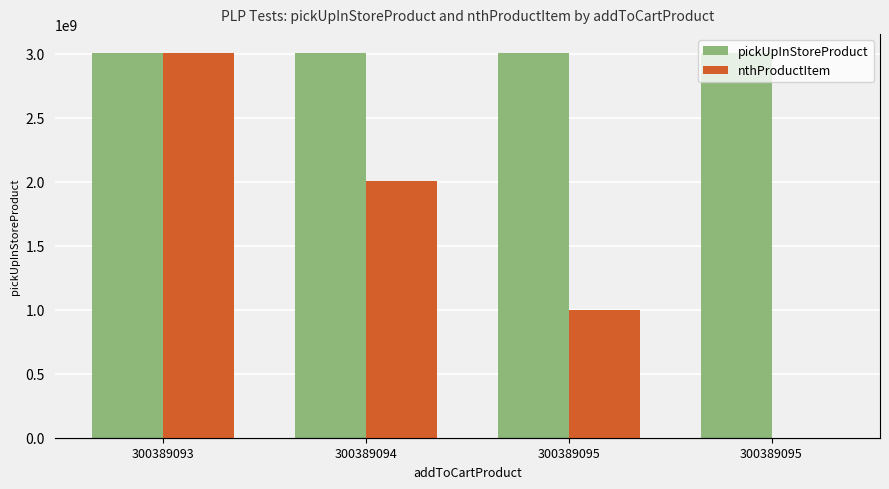

Is it true that pickUpInStoreProduct equals 5284011871 at 300389094?

False